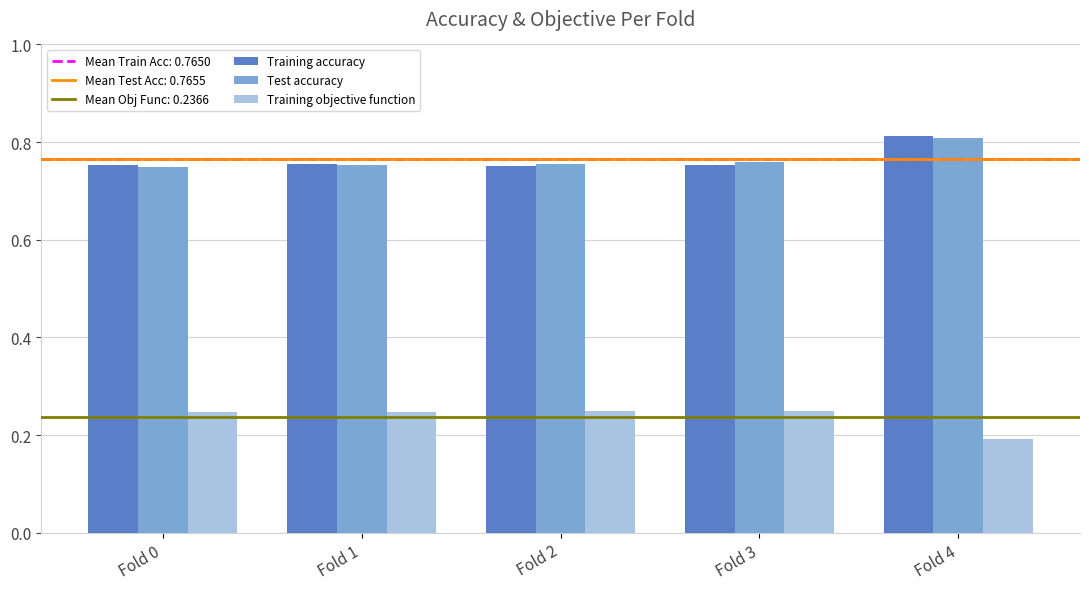

At which category is the sum across all series the highest?

Fold 4